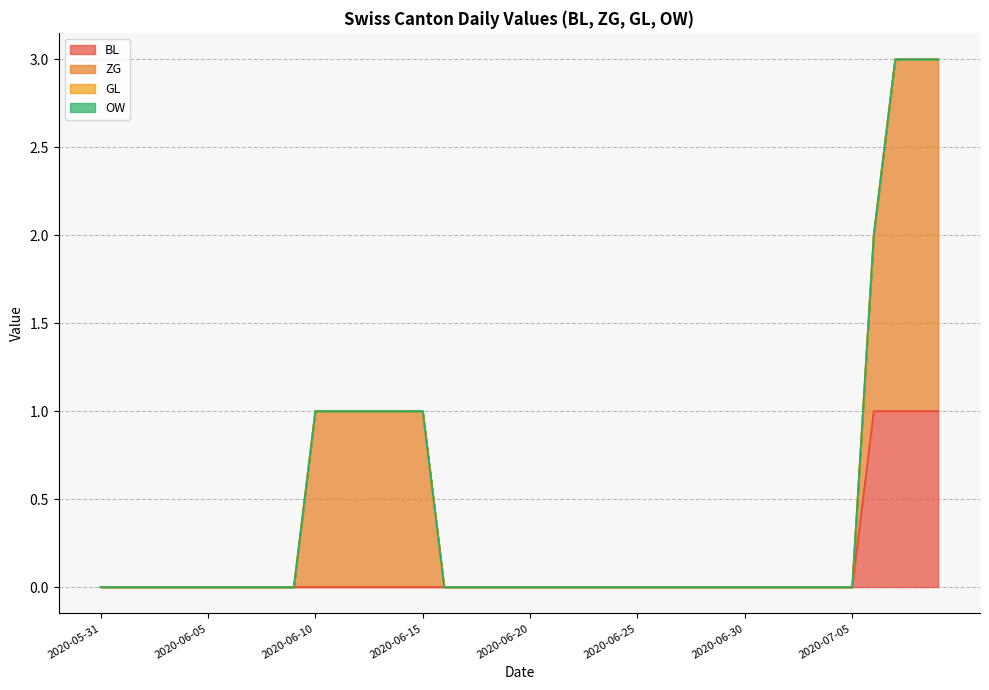

Which series has the largest total across all categories?

ZG